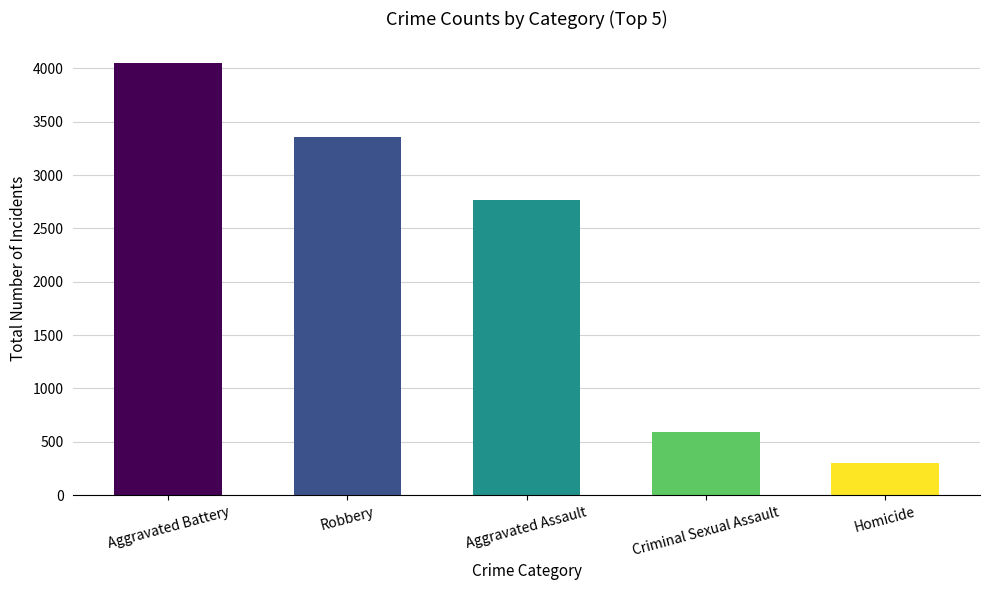

What is the approximate value at Aggravated Assault, to the nearest 100?

2800